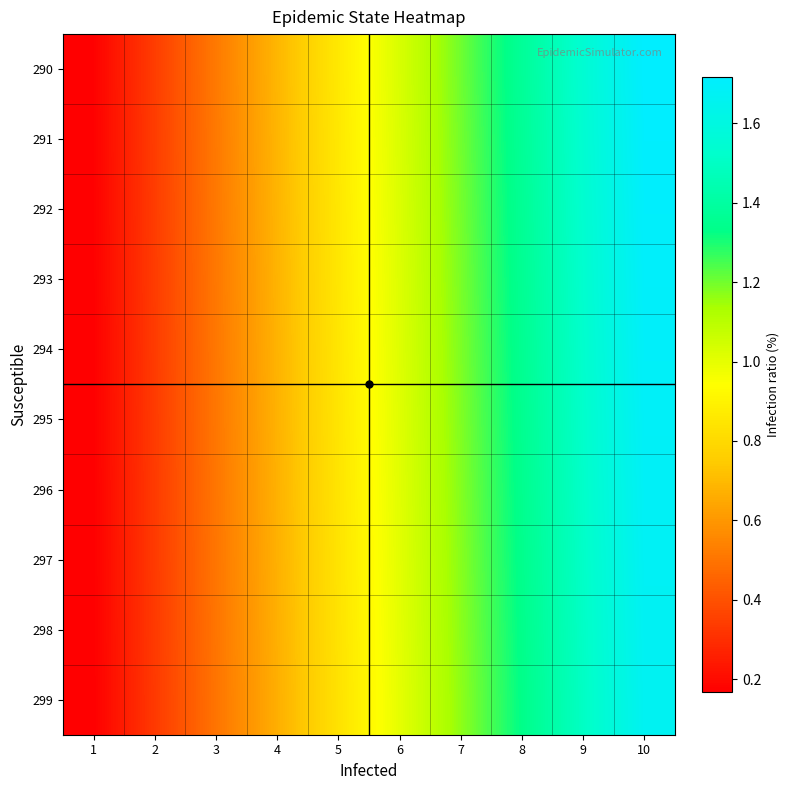

Reading left to right, extract all data points from this chart.

299: 1=0.2	2=0.3	3=0.5	4=0.7	5=0.8	6=1.0	7=1.2	8=1.3	9=1.5	10=1.7
298: 1=0.2	2=0.3	3=0.5	4=0.7	5=0.8	6=1.0	7=1.2	8=1.3	9=1.5	10=1.7
297: 1=0.2	2=0.3	3=0.5	4=0.7	5=0.8	6=1.0	7=1.2	8=1.3	9=1.5	10=1.7
296: 1=0.2	2=0.3	3=0.5	4=0.7	5=0.8	6=1.0	7=1.2	8=1.3	9=1.5	10=1.7
295: 1=0.2	2=0.3	3=0.5	4=0.7	5=0.8	6=1.0	7=1.2	8=1.4	9=1.5	10=1.7
294: 1=0.2	2=0.3	3=0.5	4=0.7	5=0.8	6=1.0	7=1.2	8=1.4	9=1.5	10=1.7
293: 1=0.2	2=0.3	3=0.5	4=0.7	5=0.9	6=1.0	7=1.2	8=1.4	9=1.5	10=1.7
292: 1=0.2	2=0.3	3=0.5	4=0.7	5=0.9	6=1.0	7=1.2	8=1.4	9=1.5	10=1.7
291: 1=0.2	2=0.3	3=0.5	4=0.7	5=0.9	6=1.0	7=1.2	8=1.4	9=1.5	10=1.7
290: 1=0.2	2=0.3	3=0.5	4=0.7	5=0.9	6=1.0	7=1.2	8=1.4	9=1.5	10=1.7